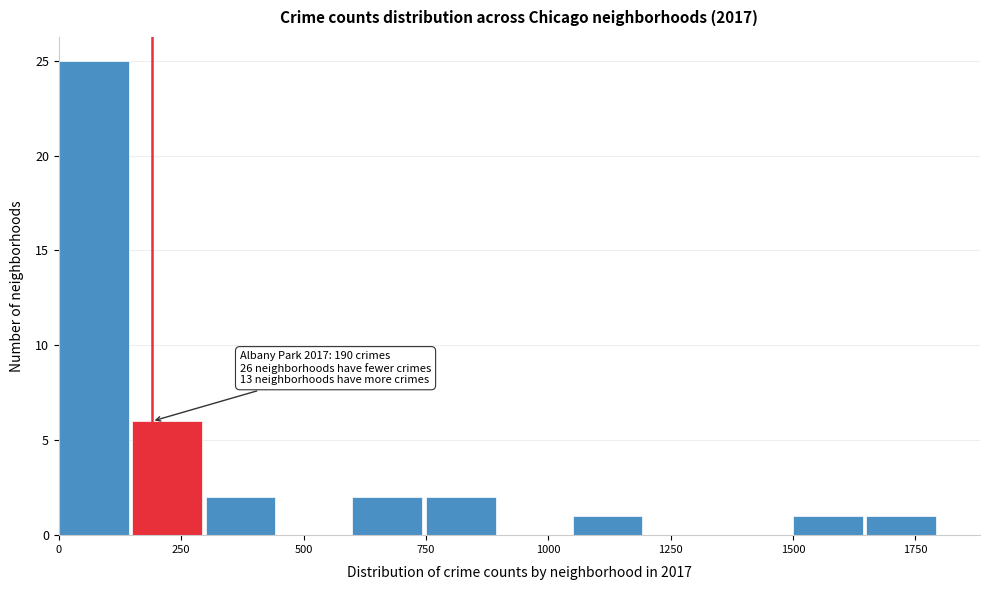

Read against the x-axis, roughly where is the centre of the tallest bar?

50